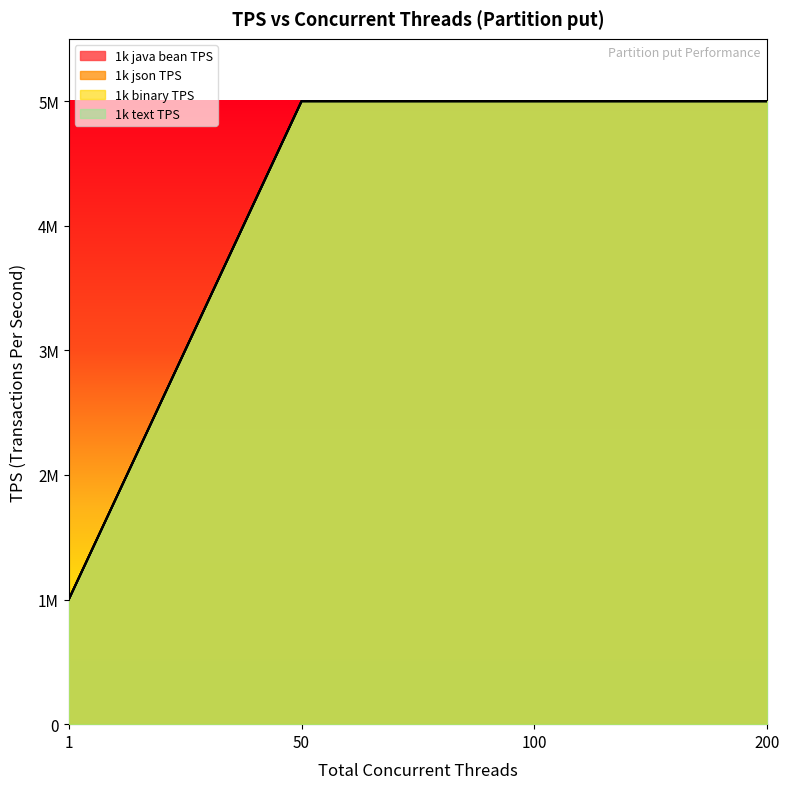

What is the difference between the maximum and minimum values in the 1k json TPS series?

4000000